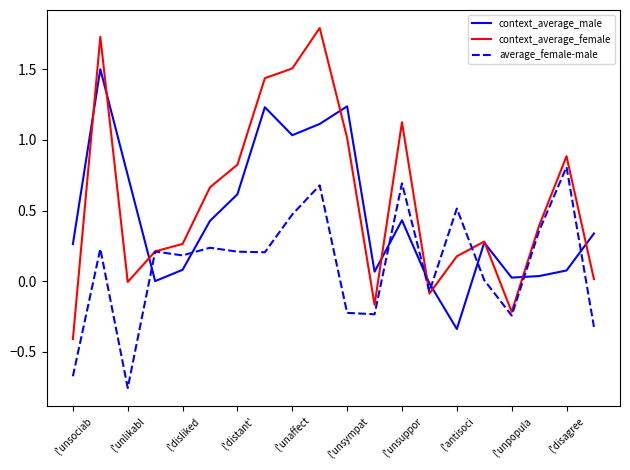

What is the greatest value displayed?

1.8